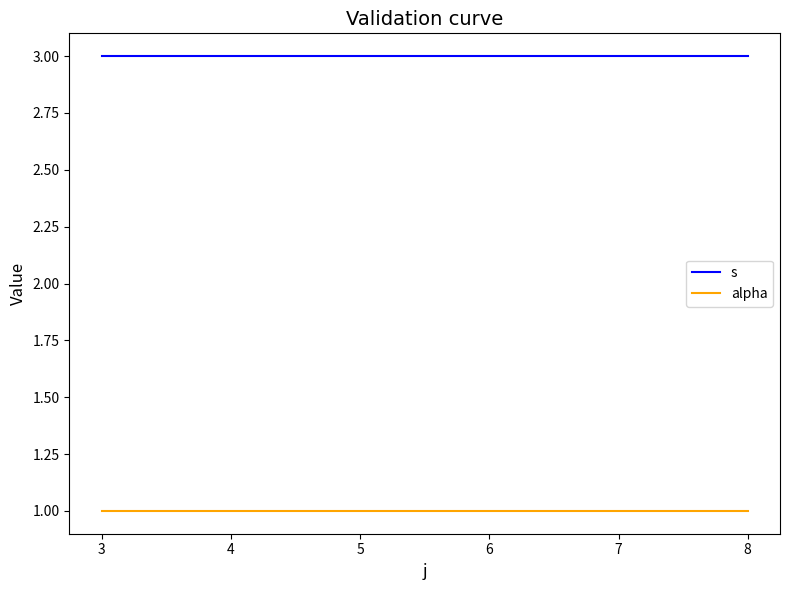

Is the value of alpha at 8 greater than the value of s at 8?

No